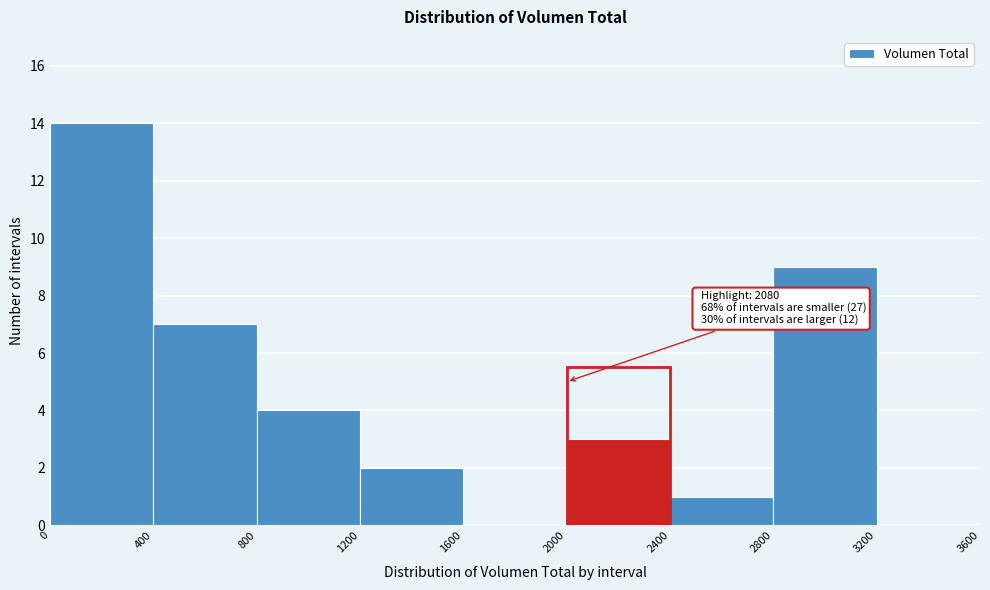

Which range on the x-axis has the tallest bar?

0 to 400